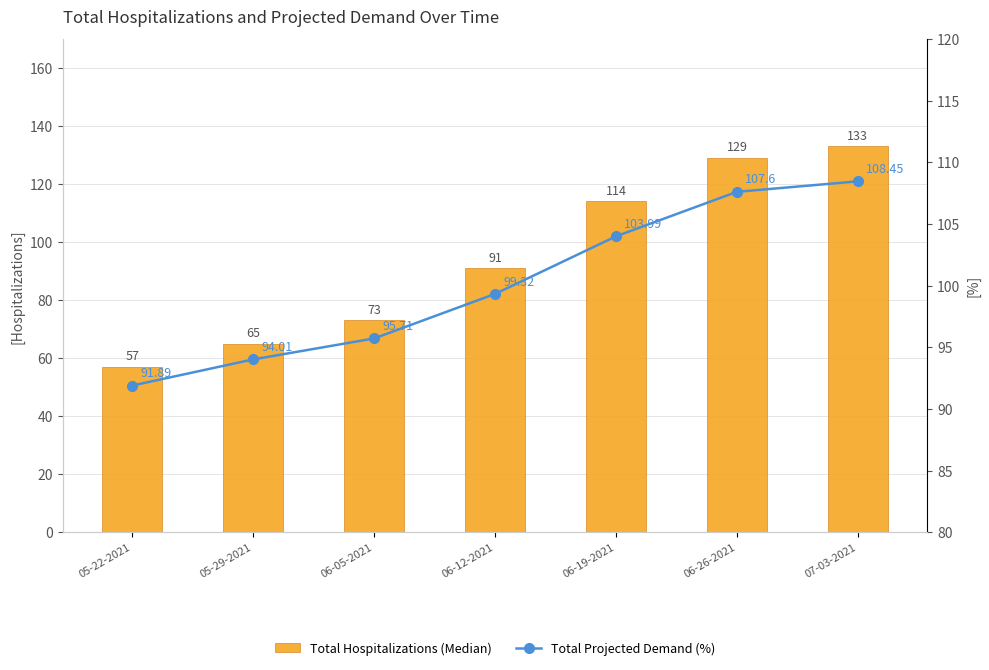

Rank the categories by Total Hospitalizations (Median) value from lowest to highest.

05-22-2021, 05-29-2021, 06-05-2021, 06-12-2021, 06-19-2021, 06-26-2021, 07-03-2021